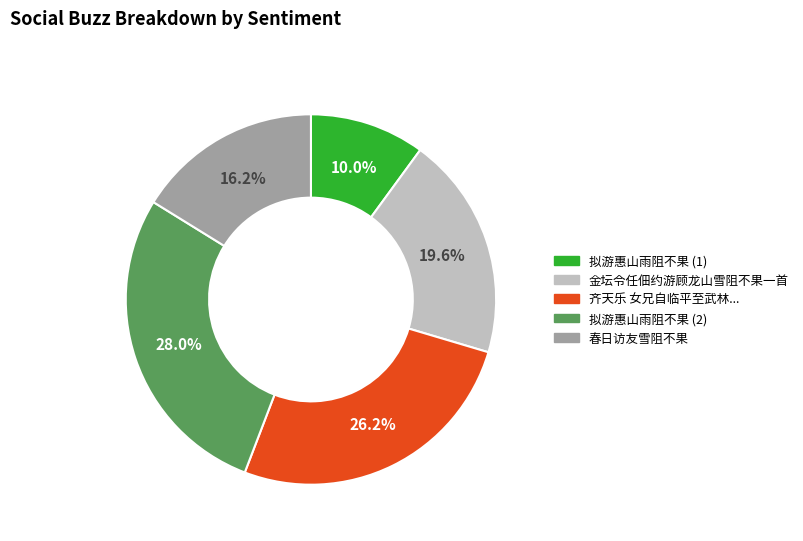

Does any single category account for the majority?

No